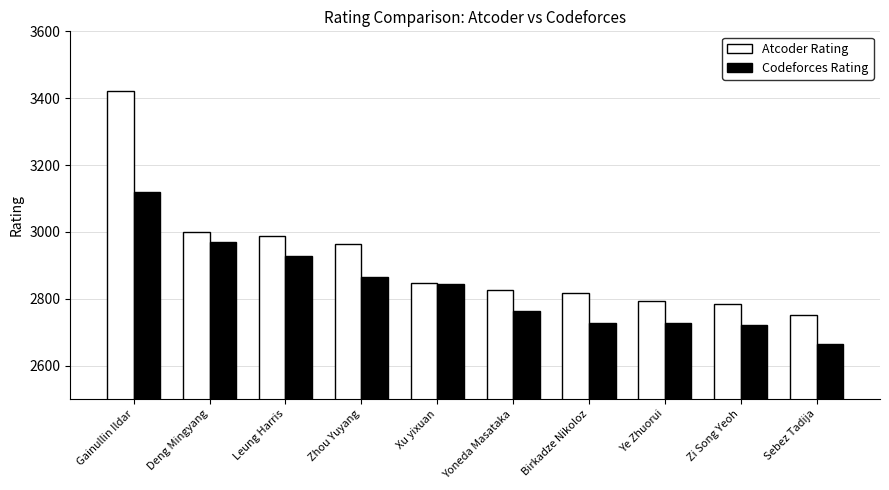

Are the bars grouped side by side (vs. stacked)?

Yes